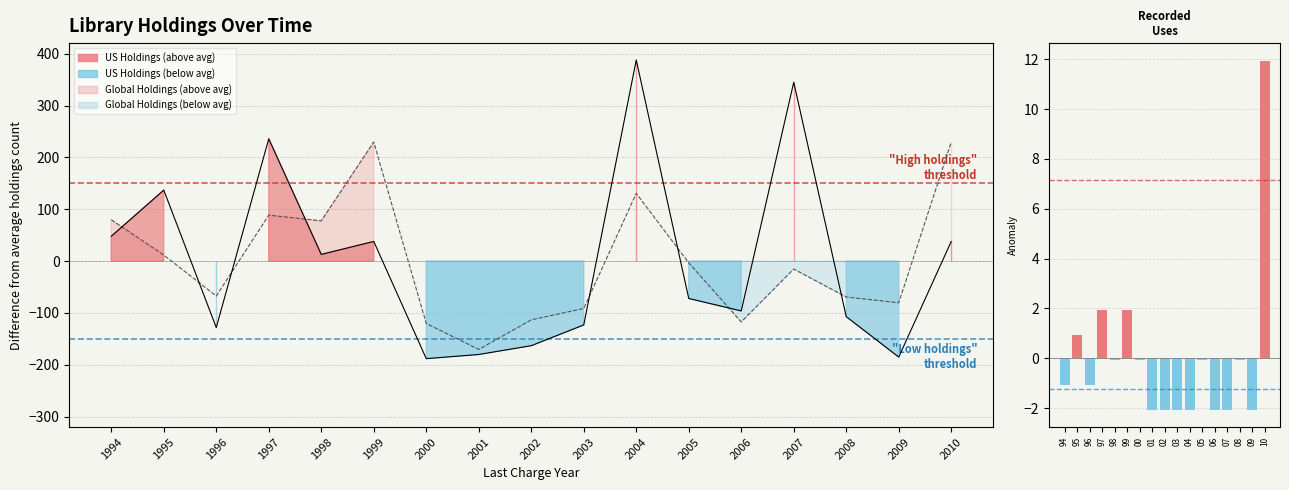

The US Holdings trend series shows 344.9 at 2007. True or false?

True